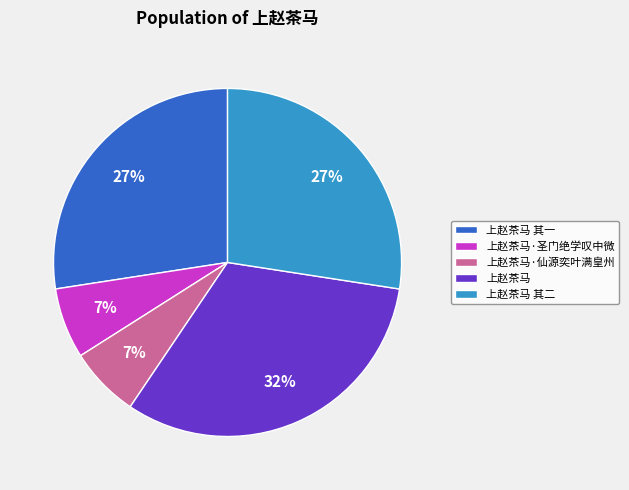

What is the ratio of the value at 上赵茶马 to the value at 上赵茶马 其一?

1.2